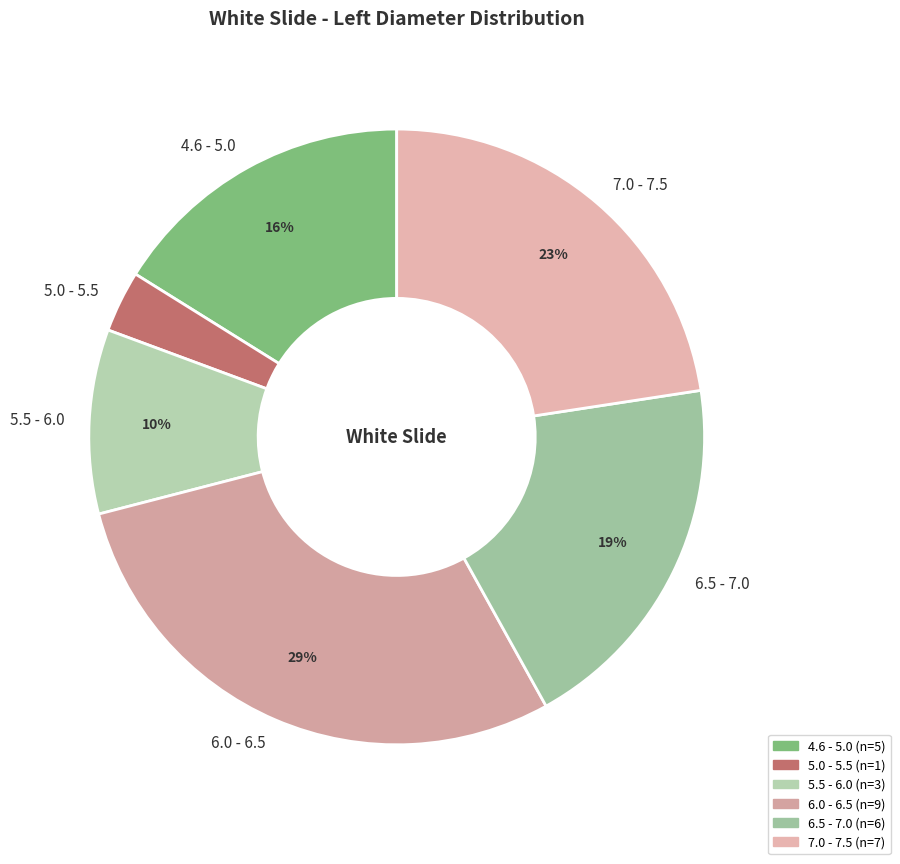

Combined, do 6.0 - 6.5 and 5.5 - 6.0 account for over 50%?

No